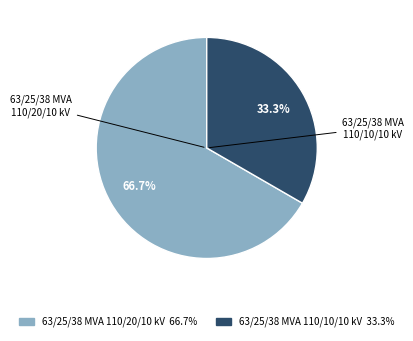

What is the total percentage of 63/25/38 MVA 110/20/10 kV and 63/25/38 MVA 110/10/10 kV?

100.0%